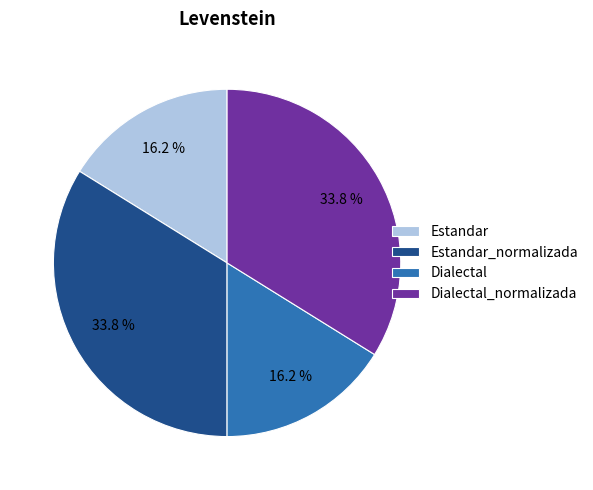

Does Estandar account for over 50% of the chart?

No